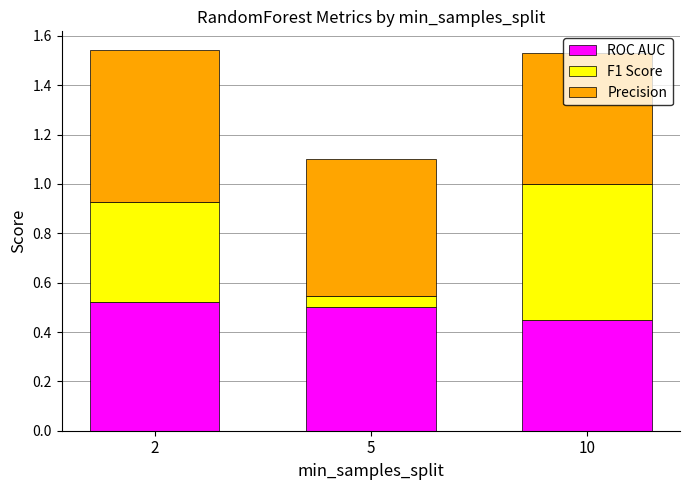

Is it true that ROC AUC equals 0.7 at 10?

False